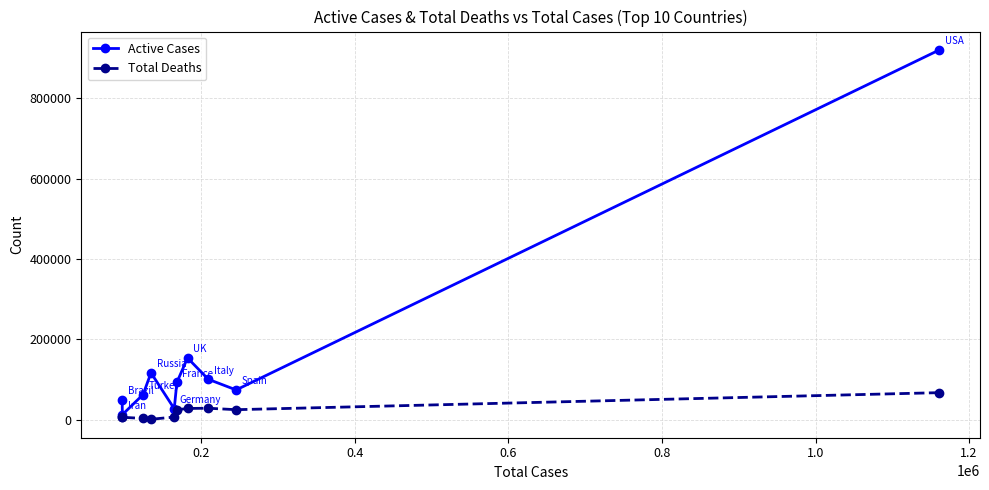

How many interior local peaks does the Total Deaths series have?

1